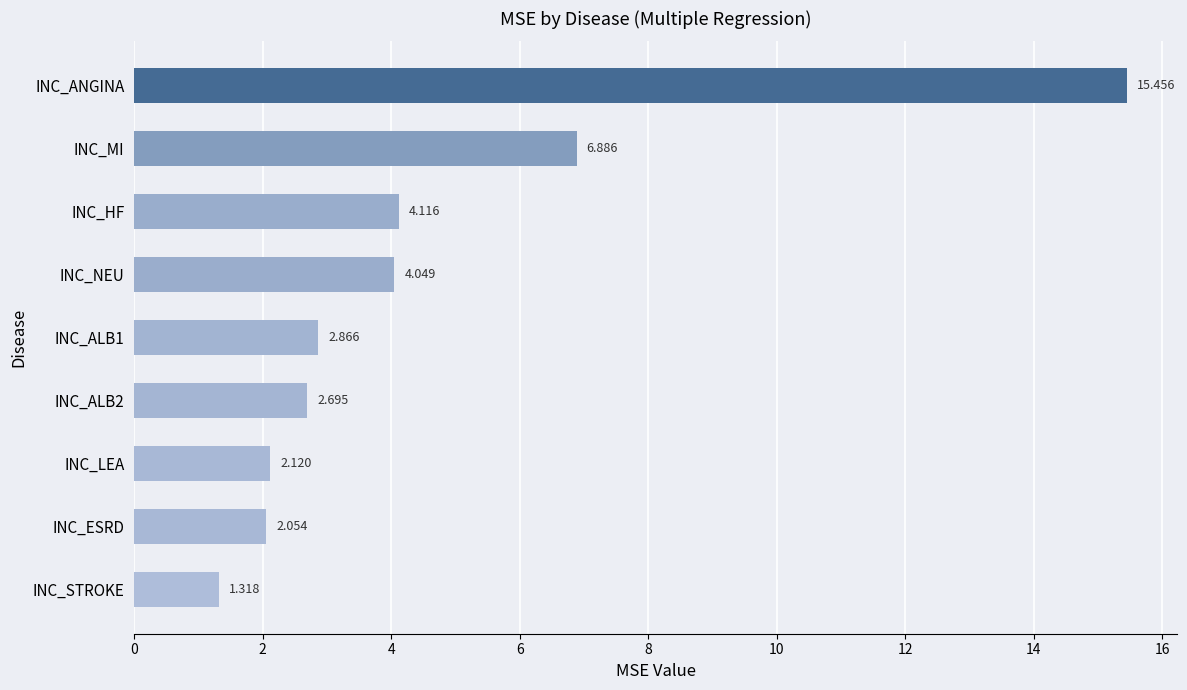

At which category does the chart reach its peak across all series?

INC_ANGINA